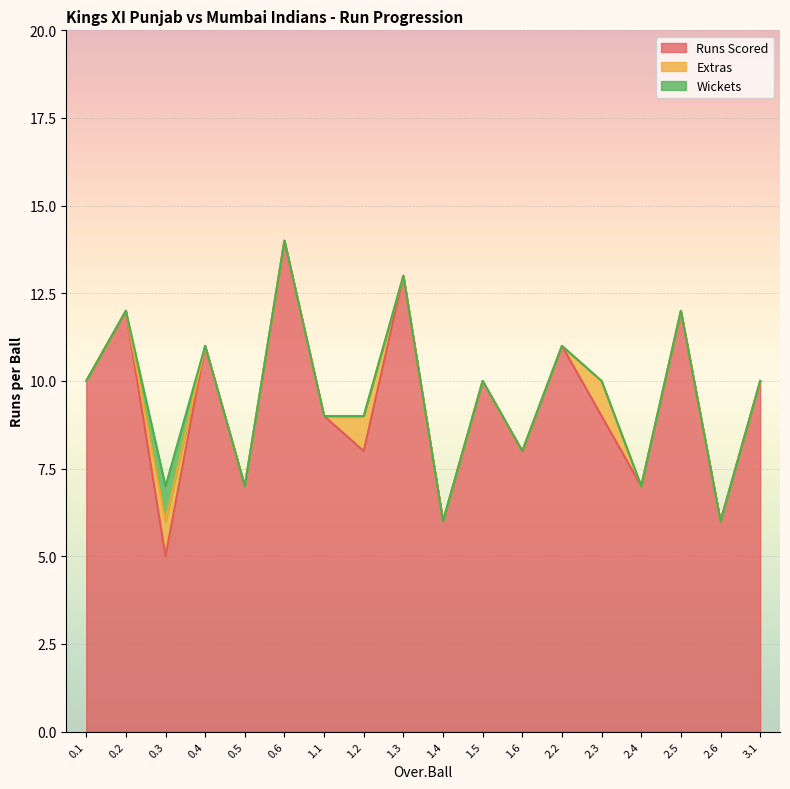

What is the maximum value for Wickets?

1